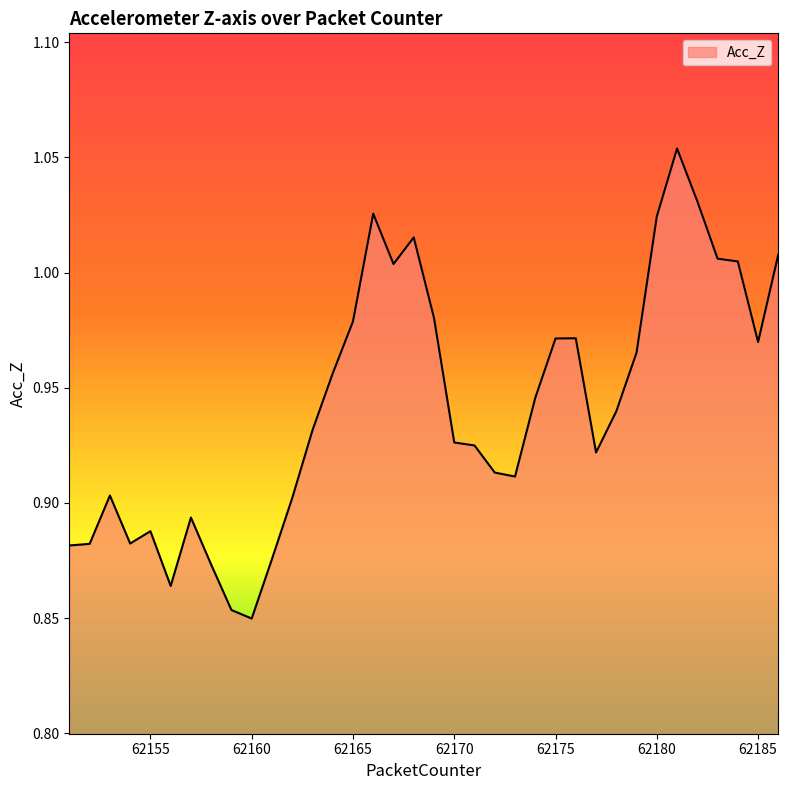

Rank the categories by value from highest to lowest.

62181, 62182, 62166, 62180, 62168, 62186, 62183, 62184, 62167, 62169, 62165, 62176, 62175, 62185, 62179, 62164, 62174, 62178, 62163, 62170, 62171, 62177, 62172, 62173, 62153, 62162, 62157, 62155, 62154, 62152, 62151, 62161, 62158, 62156, 62159, 62160